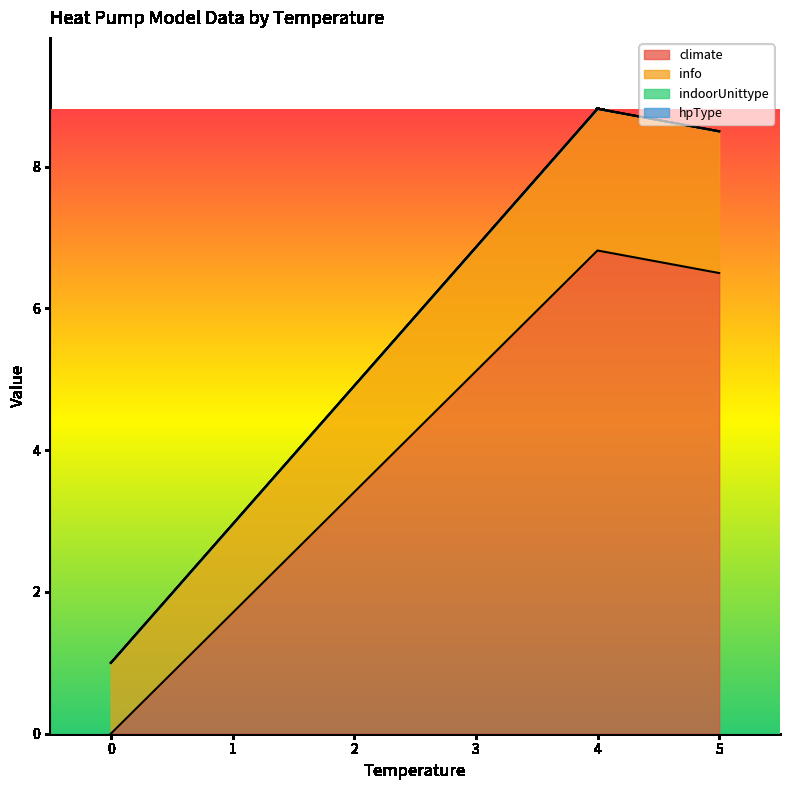

What is the total value across all series at 5?

12